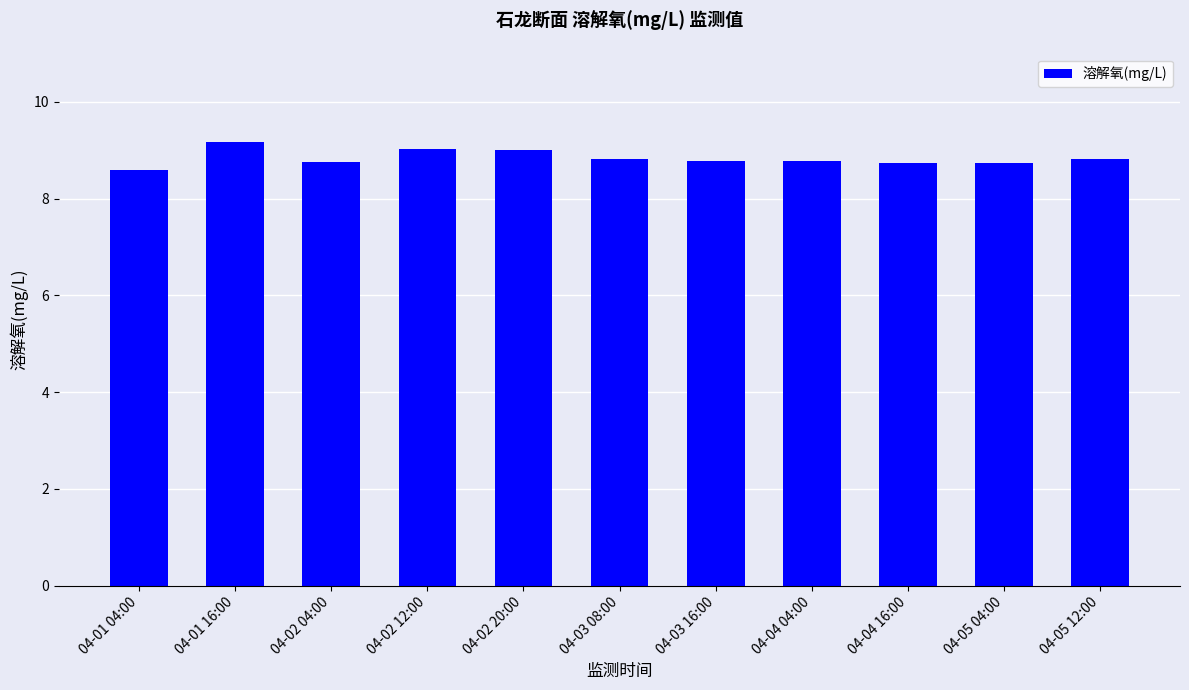

What is the label of the 5th bar from the right?

04-03 16:00